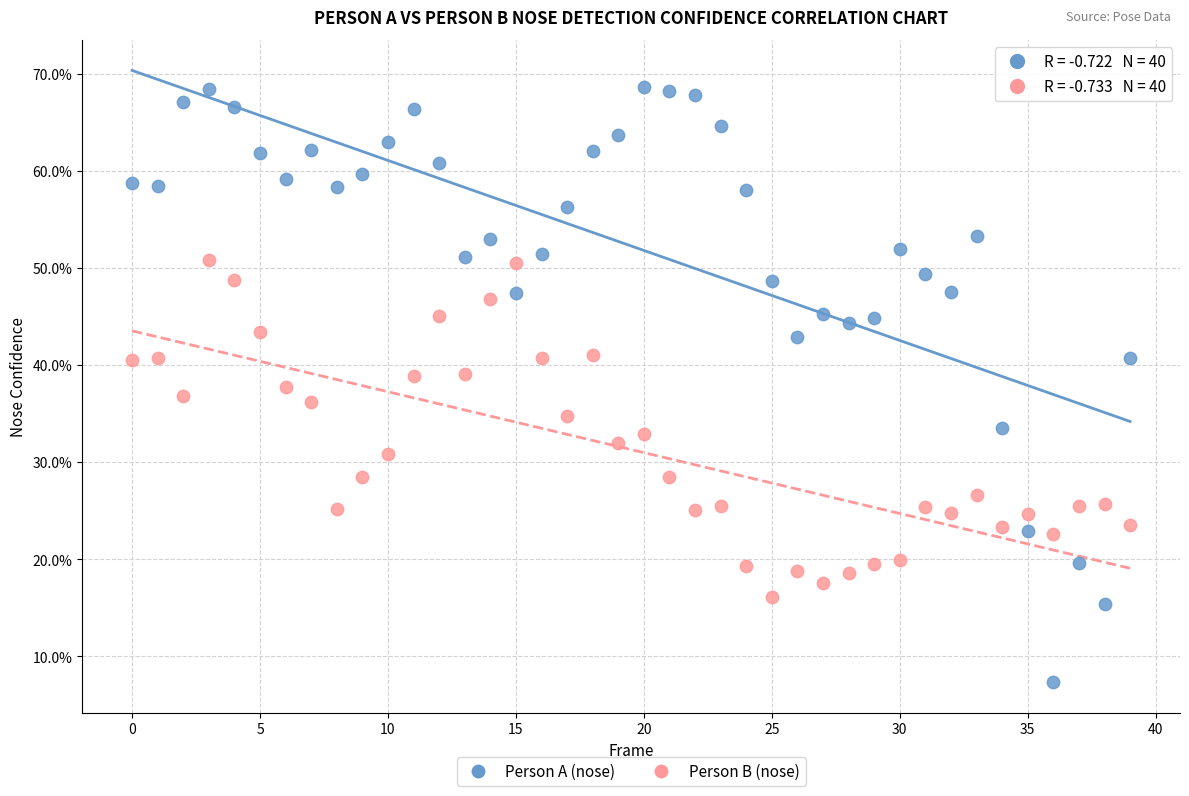

Which series has the largest Y range (max minus min)?

Person A (nose)